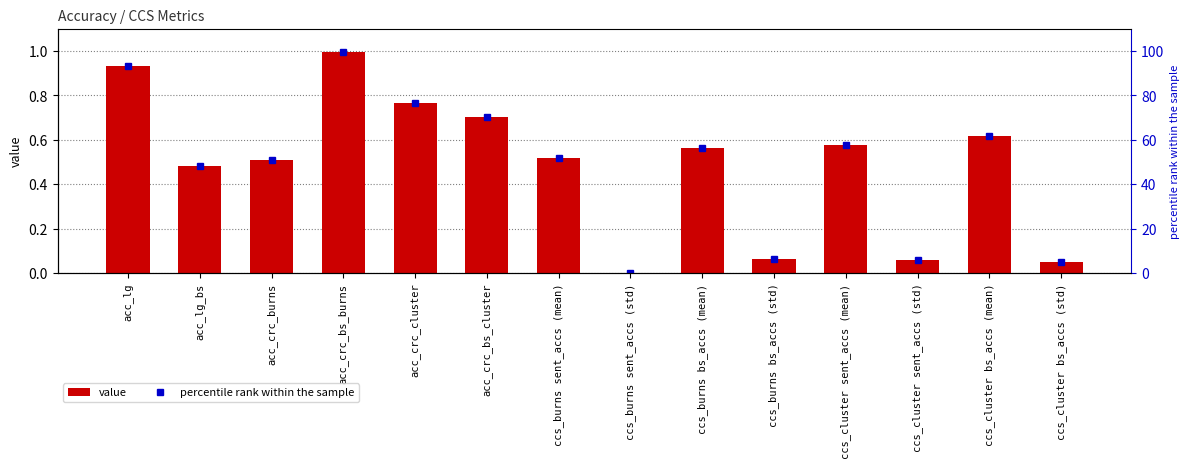

What is the difference between the highest and lowest values at ccs_burns sent_accs (mean)?

51.5